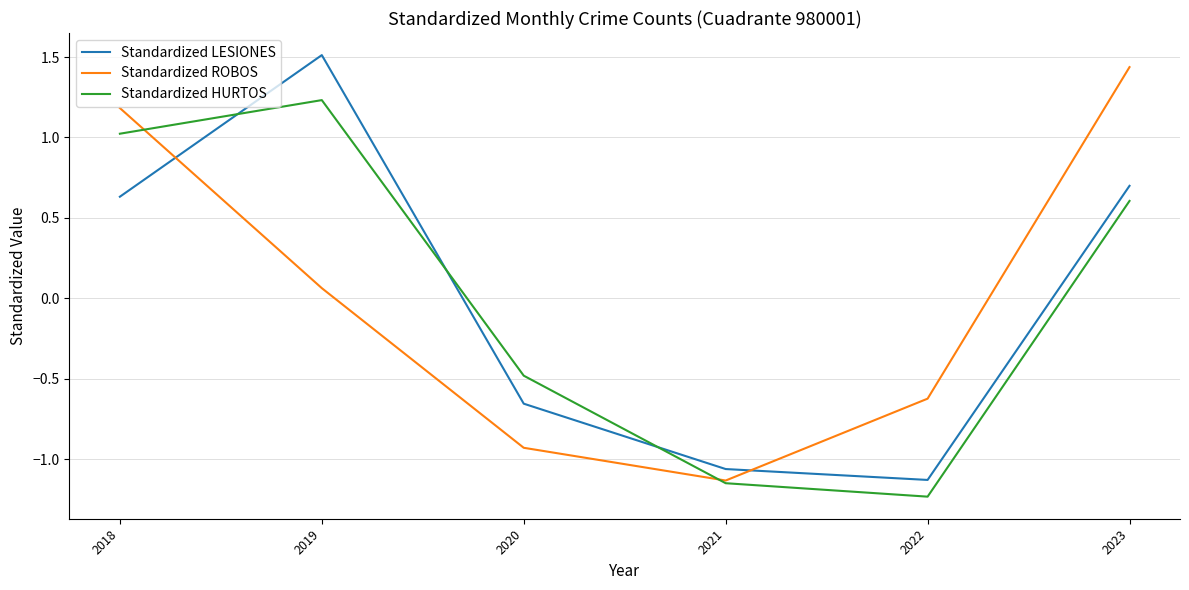

True or false: Standardized HURTOS has more than 1 points higher than both neighbors.

False